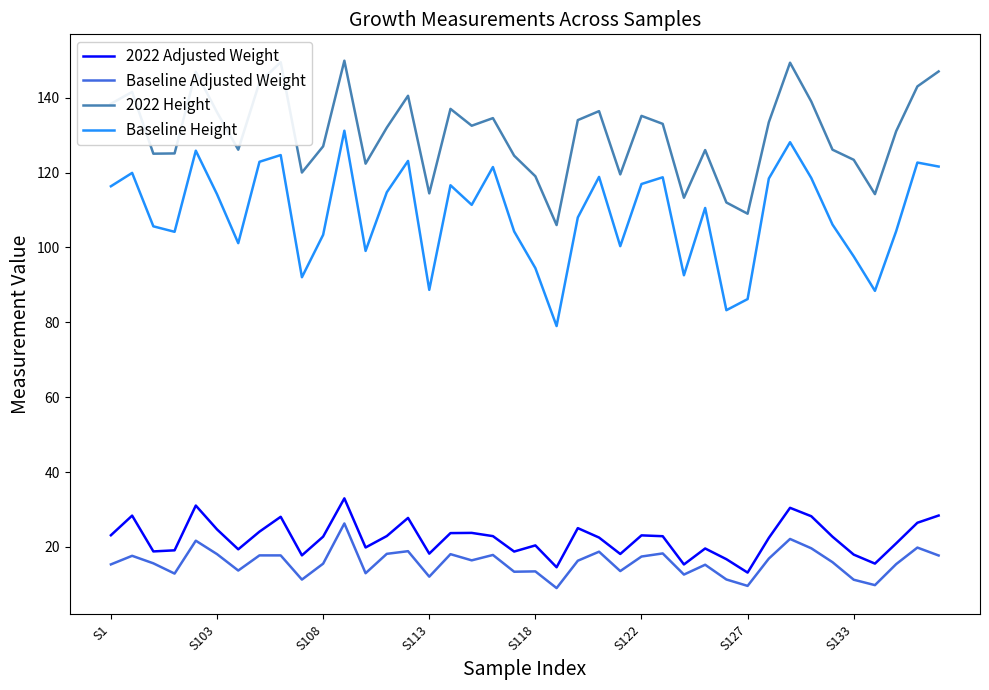

Rank the series by their maximum value, from highest to lowest.

2022 Height, Baseline Height, 2022 Adjusted Weight, Baseline Adjusted Weight